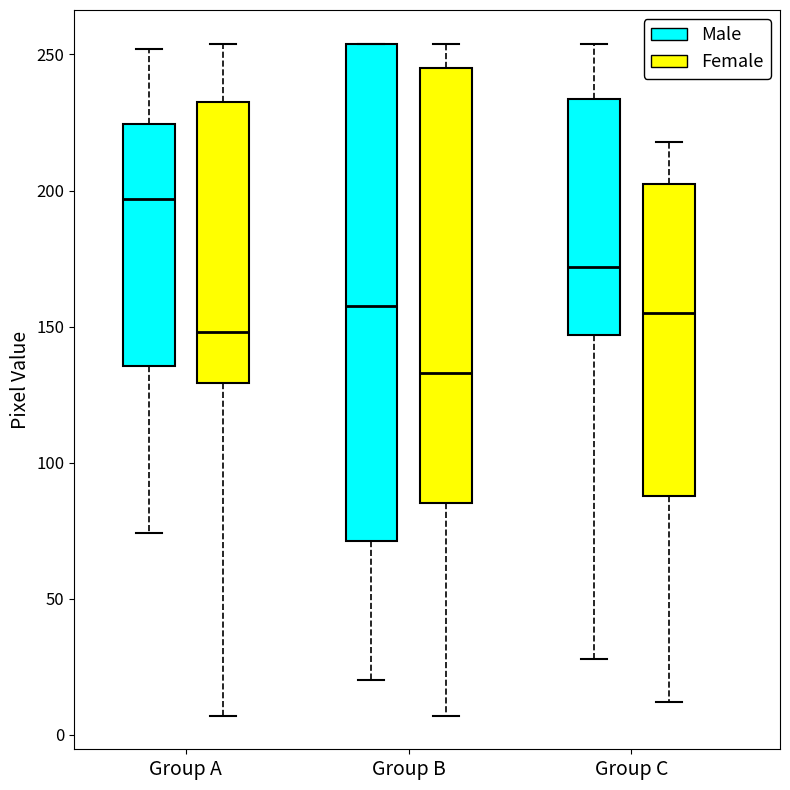

Where is the upper edge of the box for Group A (Female) on the y-axis? The values are not printed on the chart, so give them approximately, as read against the axis.

235